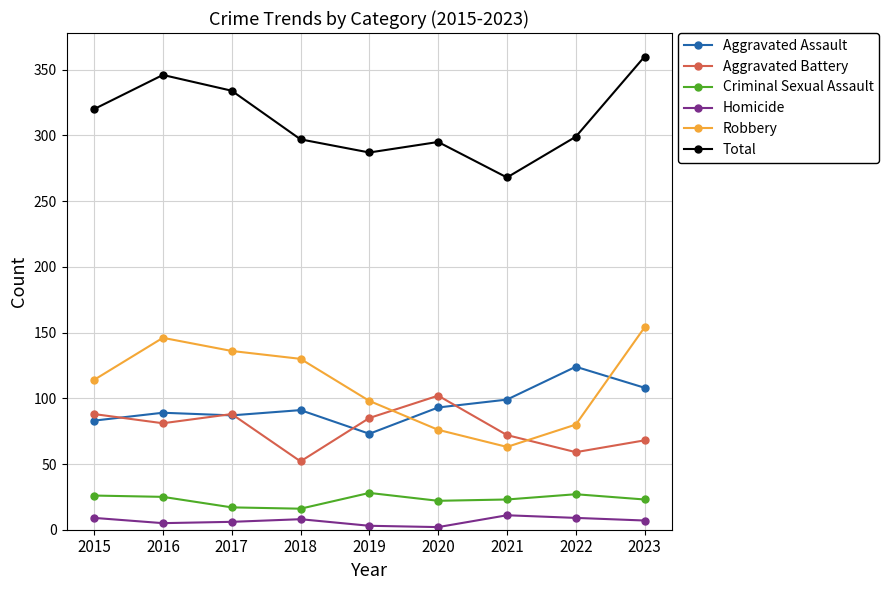

Which series changed the most between 2018 and 2022?

Robbery